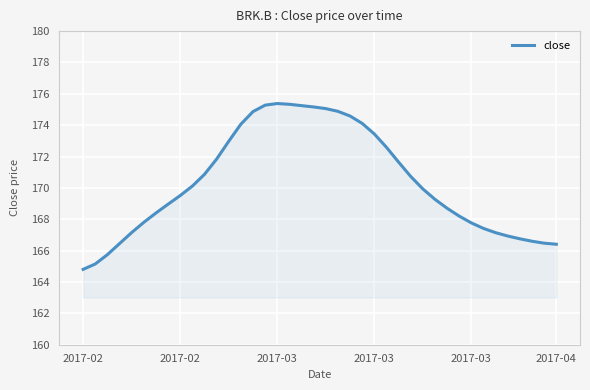

What is the greatest value displayed?

175.4